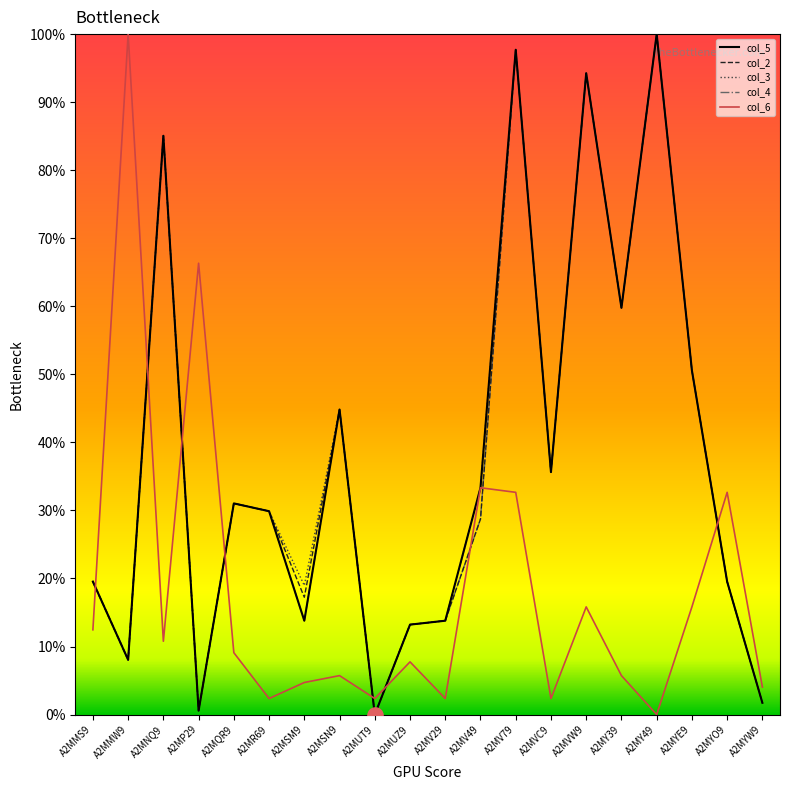

Is this an area chart (filled region under the line)?

No